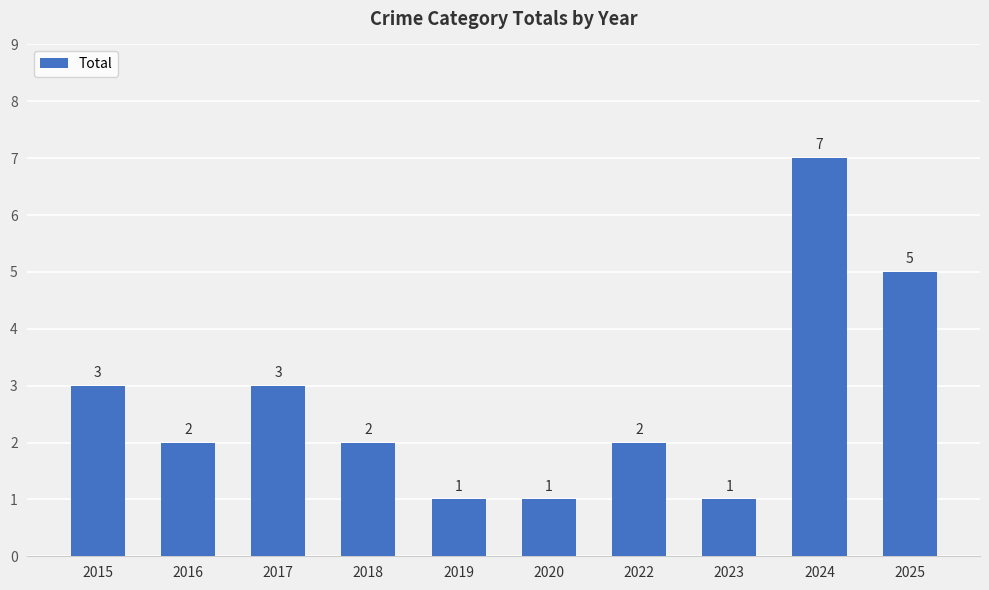

What is the change in value from 2023 to 2025?

+4